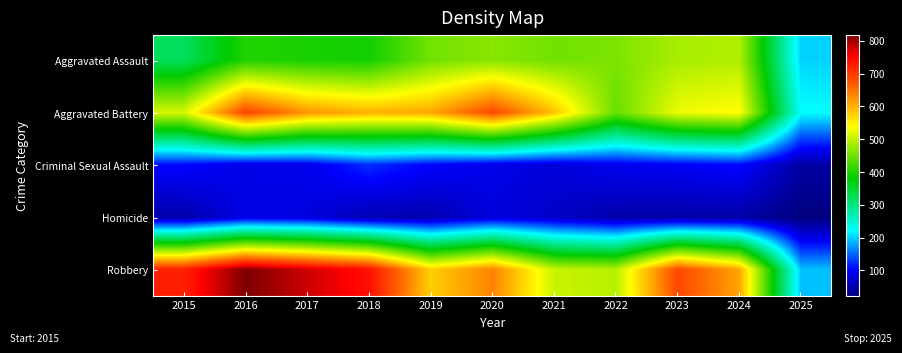

Reading right to left, list all the values displayed in this chart.

Aggravated Assault: 2025=201	2024=492	2023=486	2022=458	2021=452	2020=466	2019=452	2018=392	2017=396	2016=402	2015=323
Aggravated Battery: 2025=223	2024=543	2023=529	2022=446	2021=587	2020=686	2019=608	2018=600	2017=623	2016=691	2015=515
Criminal Sexual Assault: 2025=46	2024=106	2023=98	2022=93	2021=80	2020=89	2019=102	2018=123	2017=91	2016=87	2015=105
Homicide: 2025=22	2024=48	2023=48	2022=50	2021=69	2020=81	2019=53	2018=56	2017=82	2016=87	2015=50
Robbery: 2025=193	2024=610	2023=687	2022=495	2021=506	2020=637	2019=577	2018=741	2017=780	2016=819	2015=726